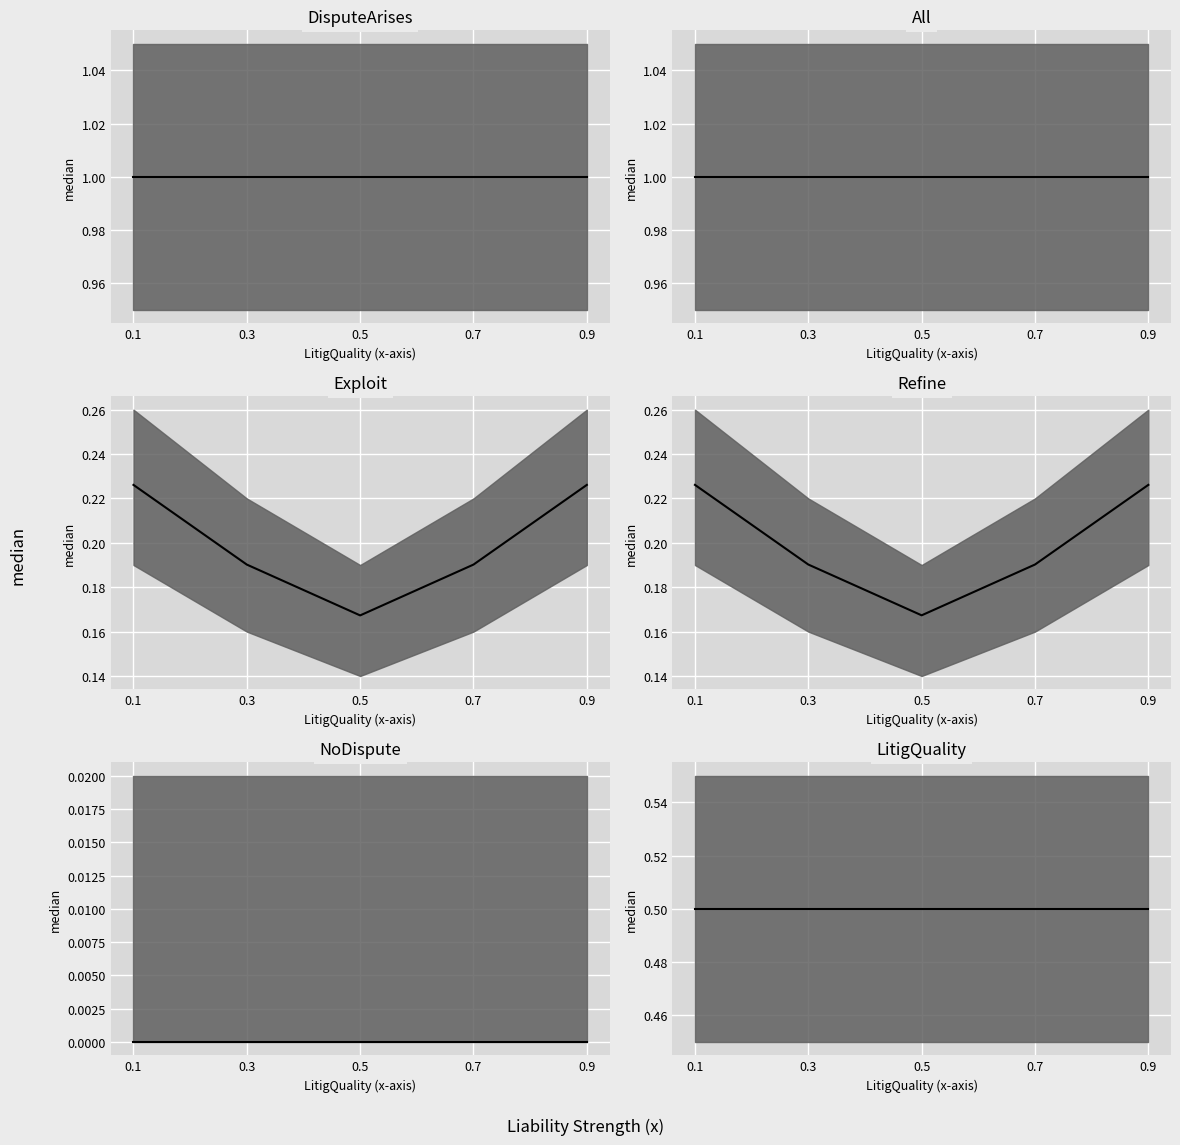

Rank the series at Liability Strength3 from highest to lowest value.

DisputeArises, All, LitigQuality, Refine, Exploit, NoDispute